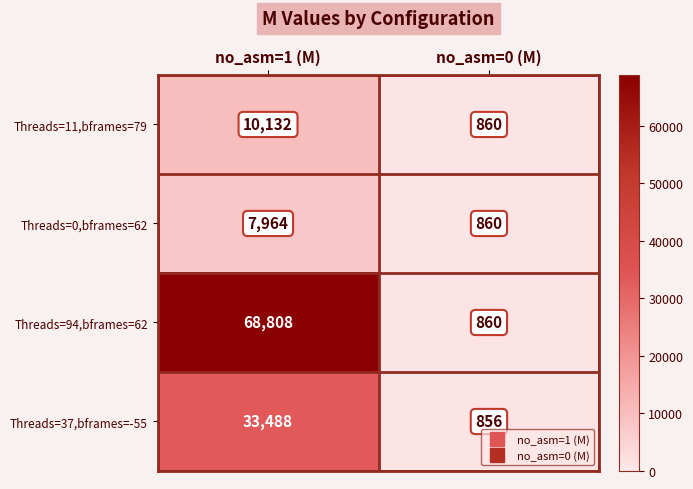

What is the sum of all Threads=37,bframes=-55 values?

34344